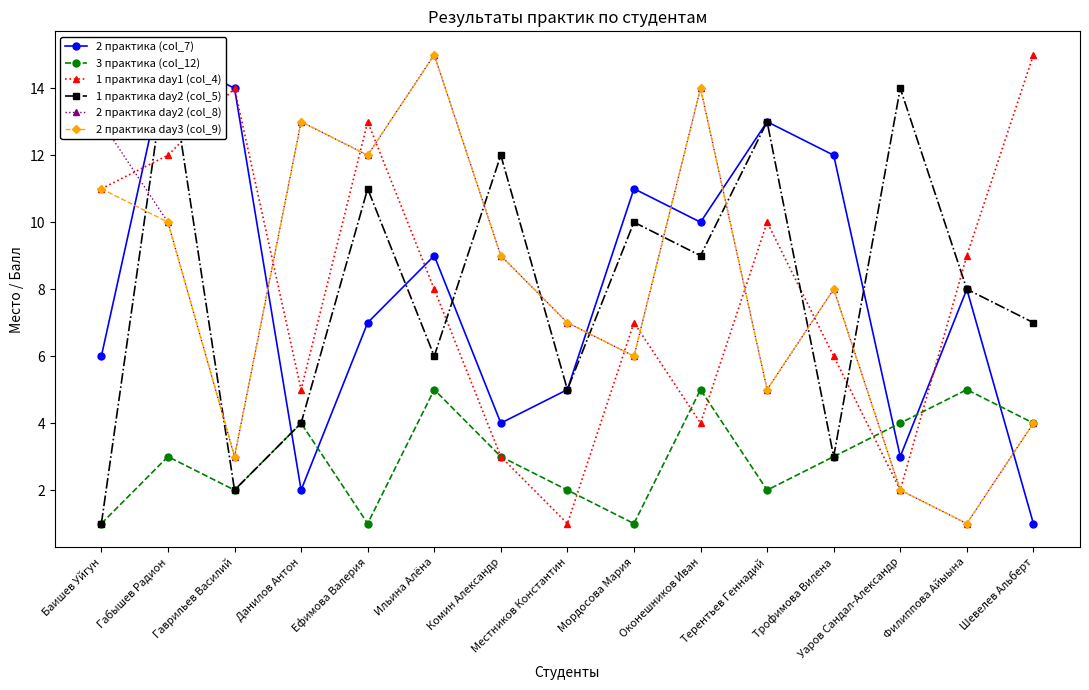

At how many categories does at least one series exceed 11?

12